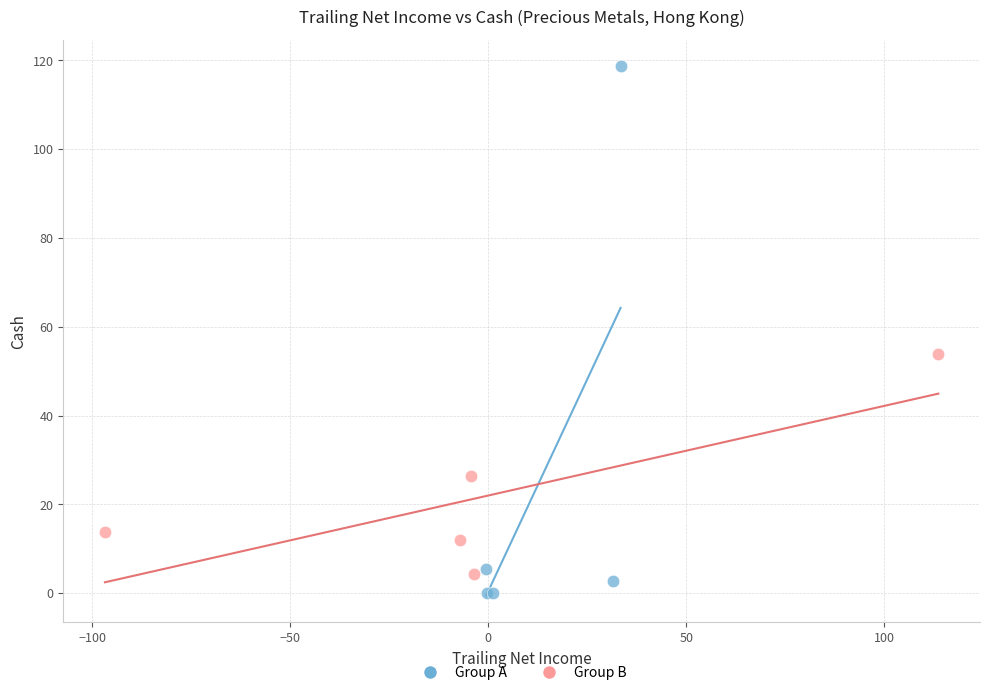

Which series contains the highest Y value?

Group A